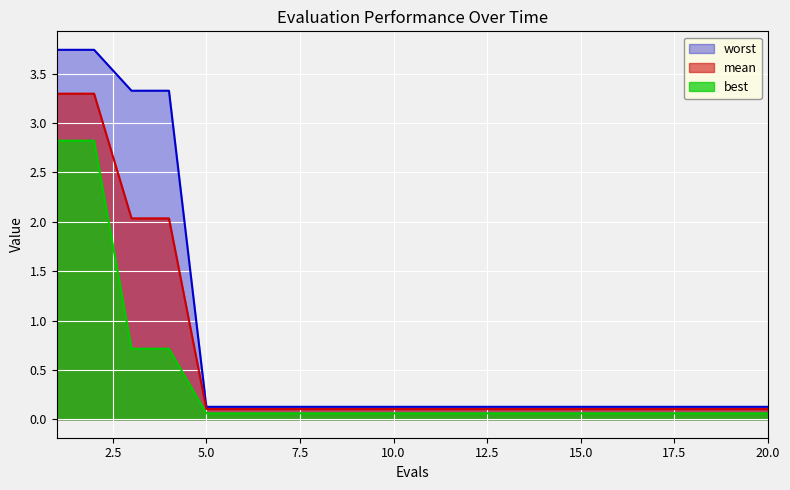

What are all the series names shown in the legend?

worst, mean, best